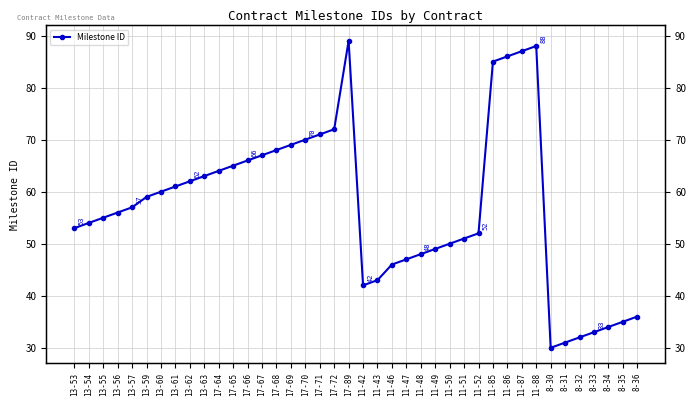

True or false: the data has more than 0 interior local peaks.

True